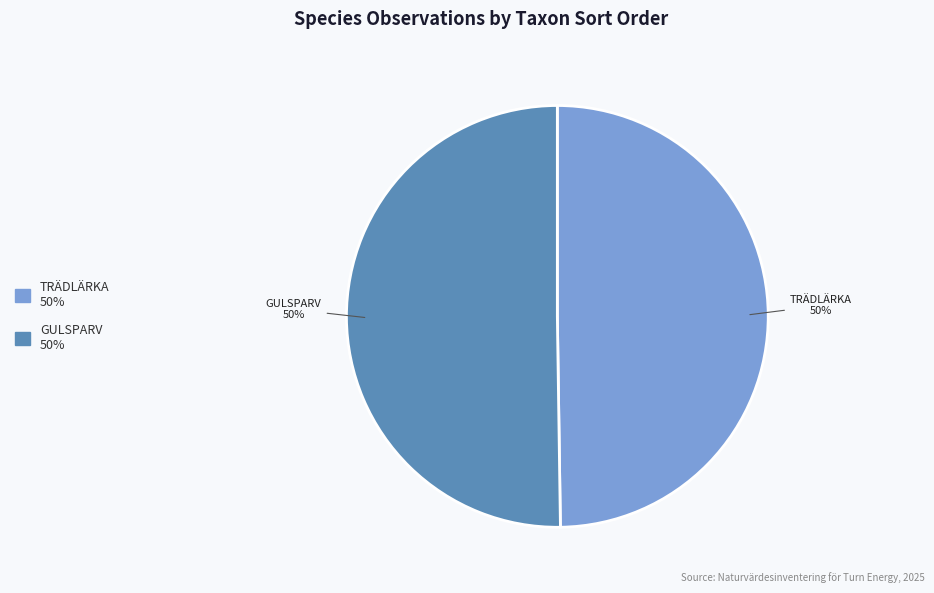

To the nearest percent, what is the average slice percentage?

50%